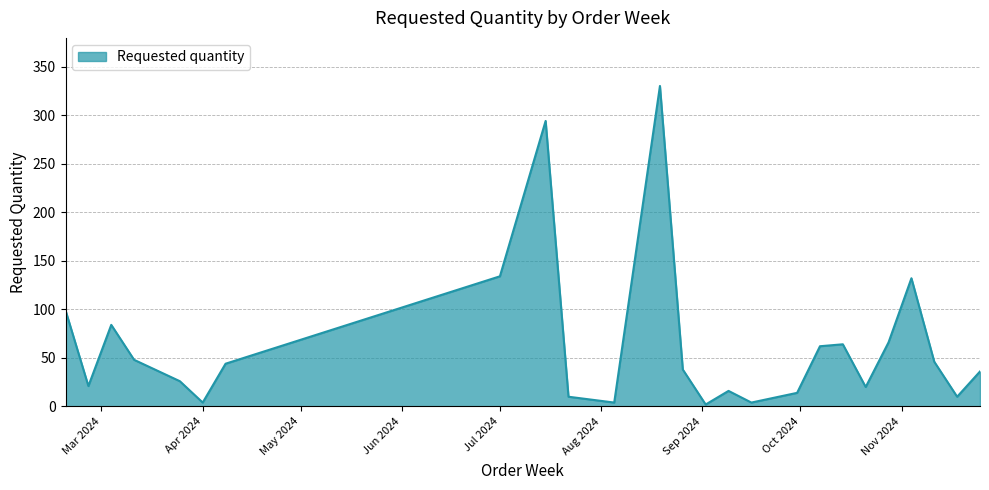

What is the difference between the maximum and minimum values?

328